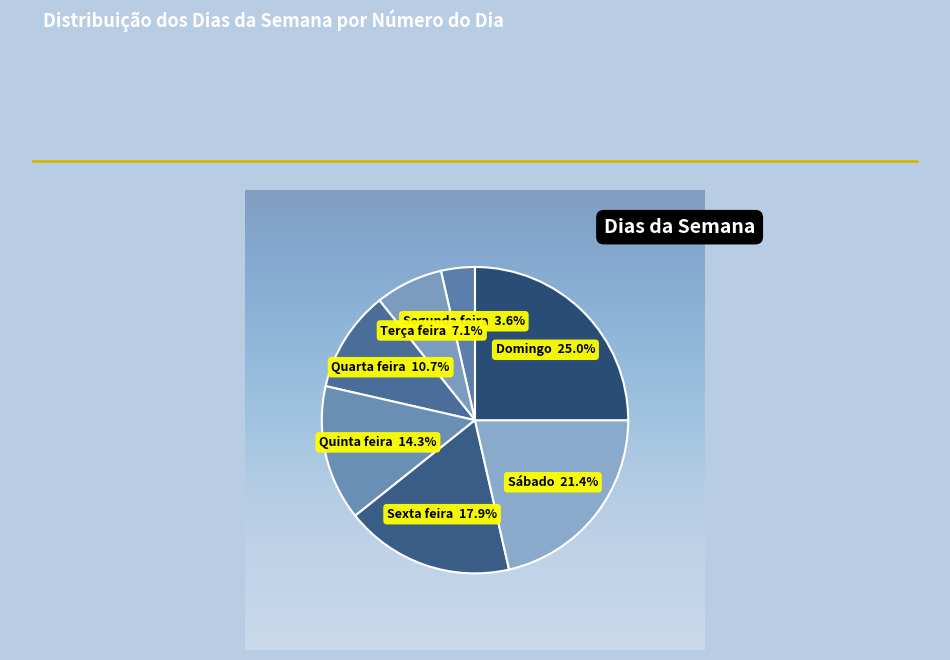

How many segments does this pie chart have?

7